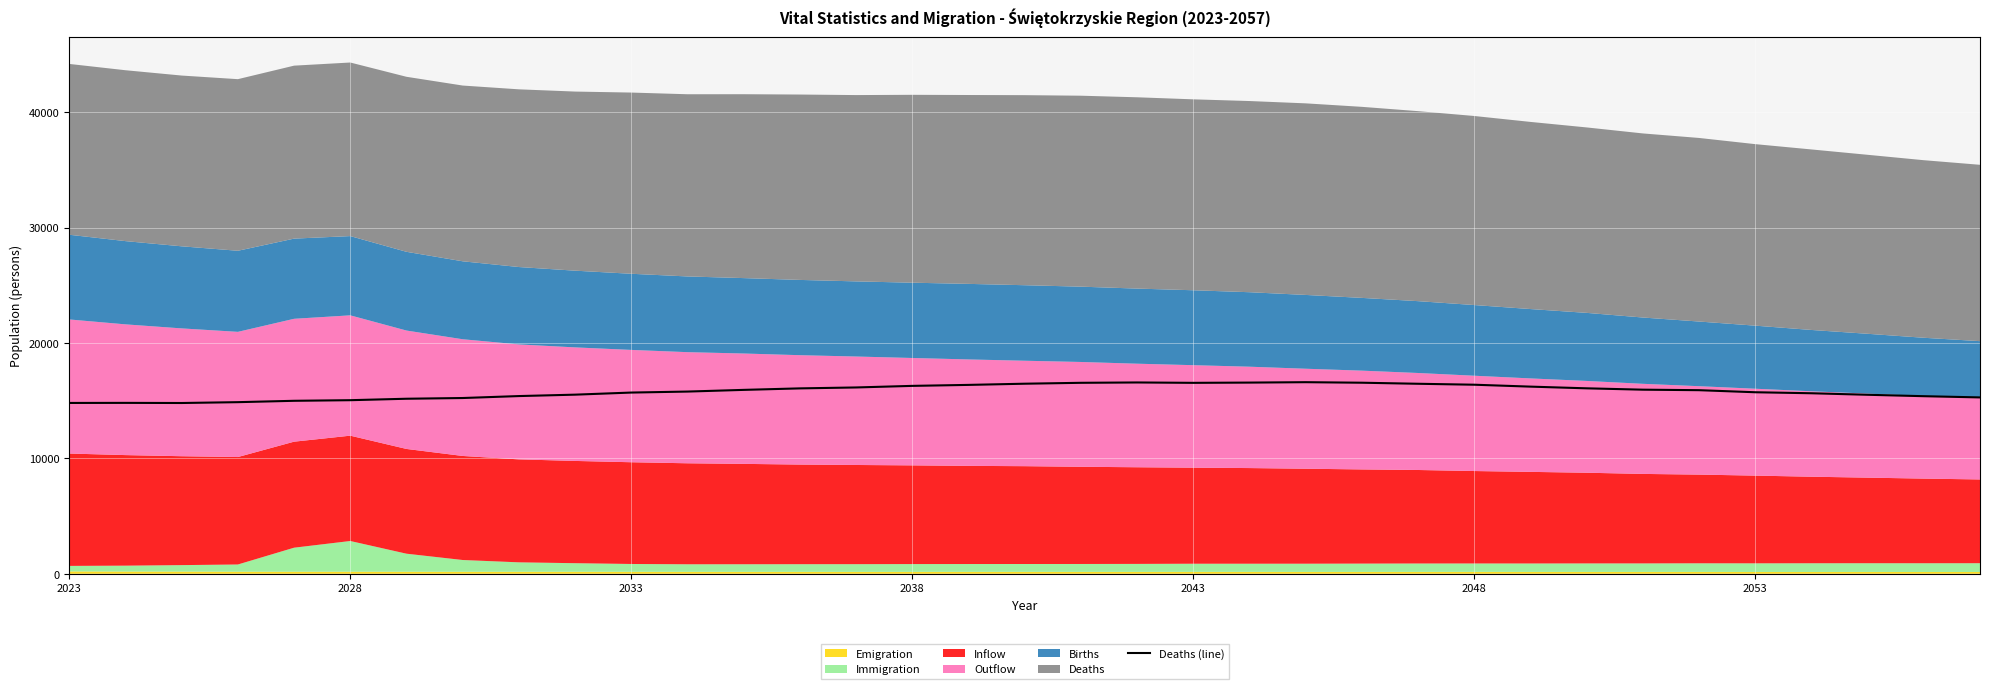

What is the highest value of the Deaths (line) series?

16602